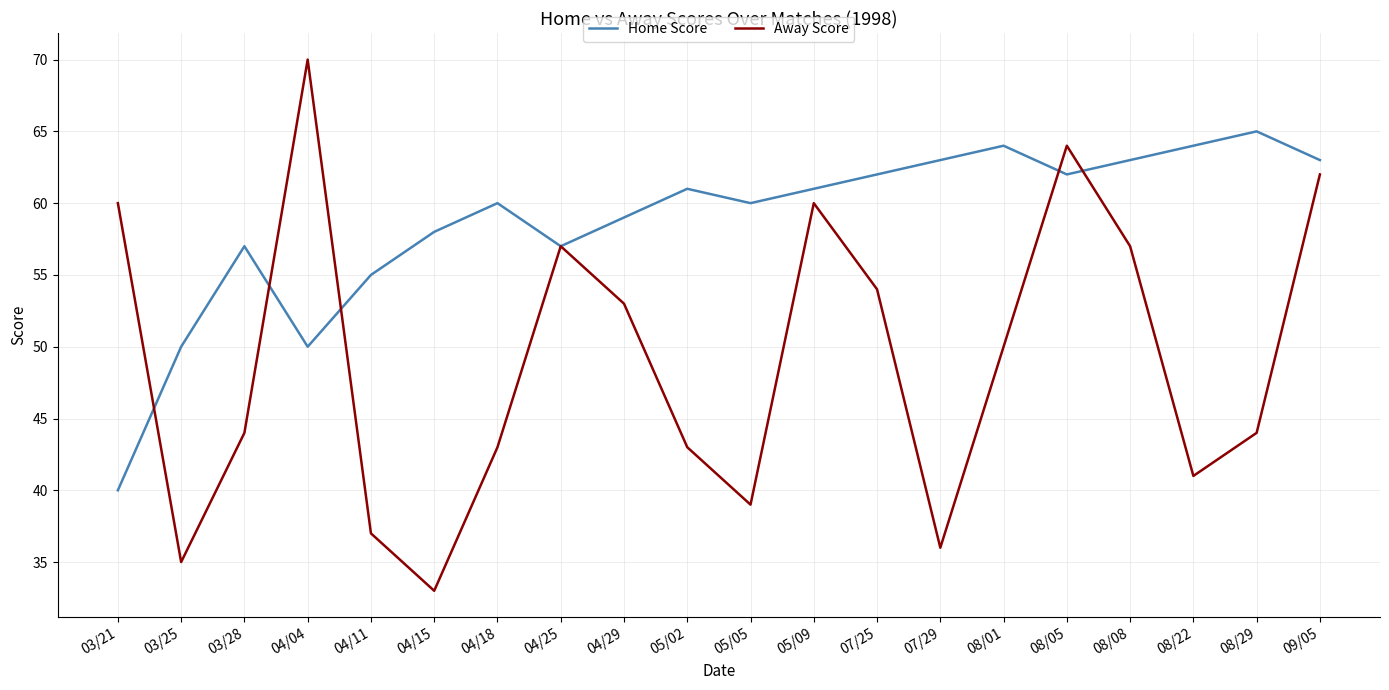

Count the number of data series in this chart.

2